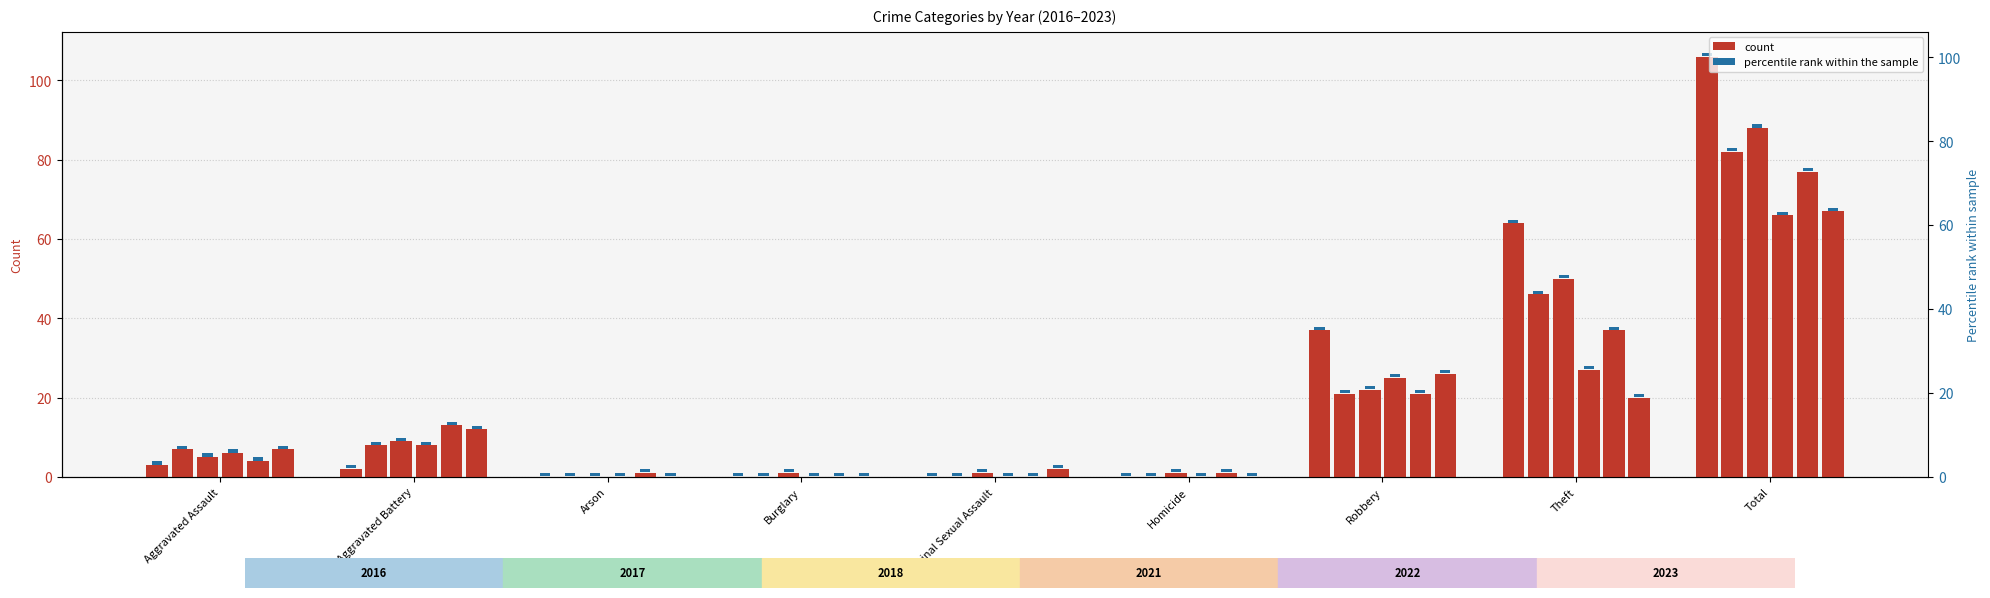

Which category has the lowest value across all series?

Arson